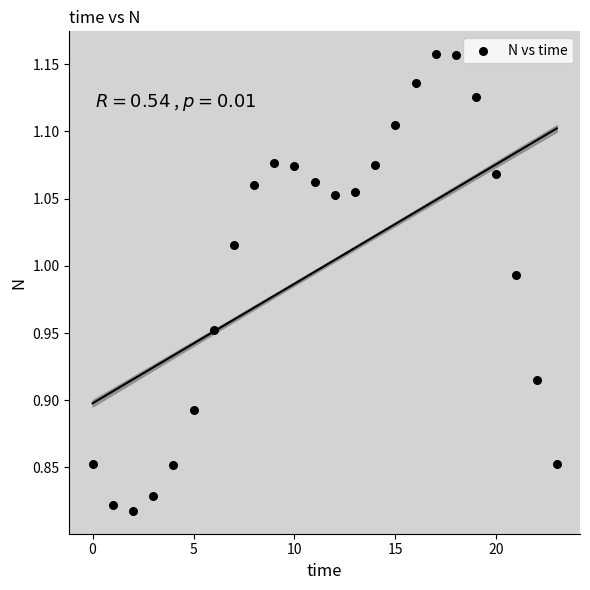

What is the range of Y values (max minus min)?

0.3